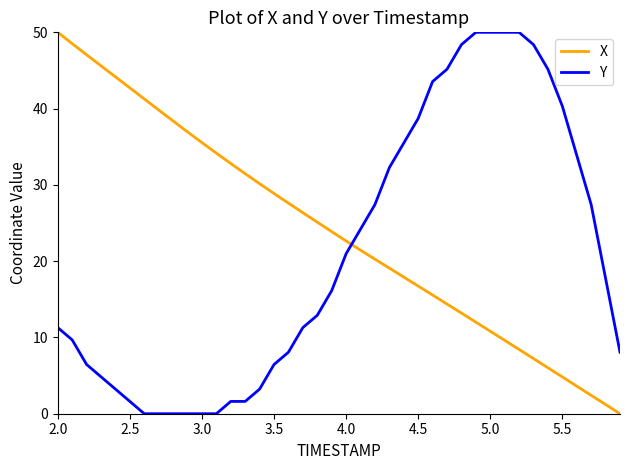

True or false: X and Y cross at least once.

True